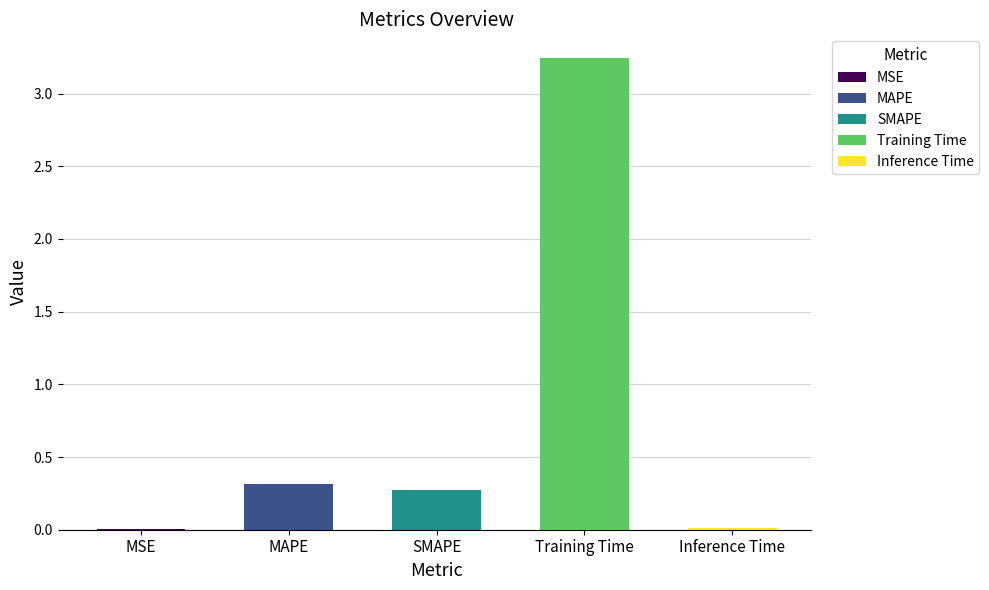

What is the label of the 1st bar from the right?

Inference Time